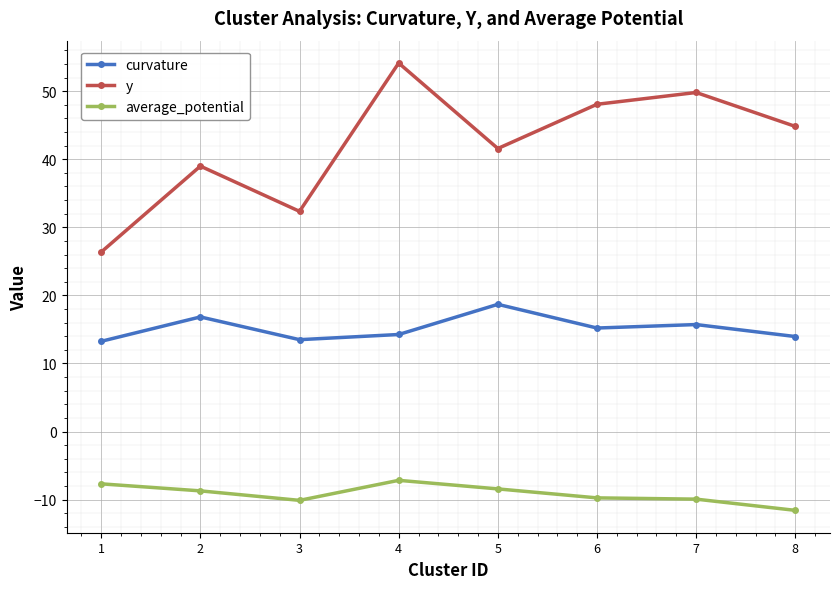

What is the value of the average_potential point at the 6th from the left?

-9.7